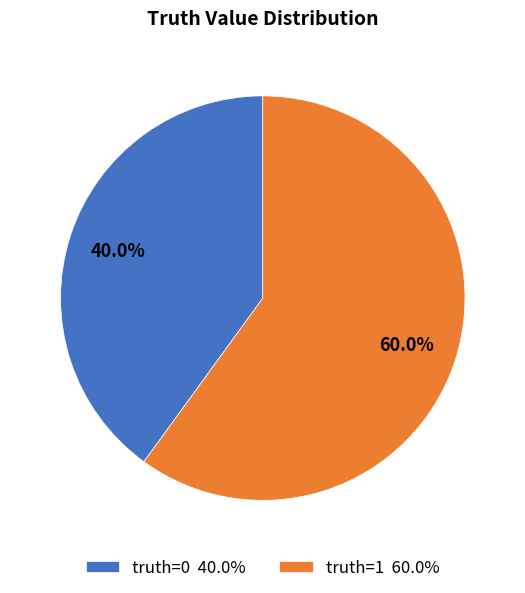

How much of the chart is everything except truth=1?

40.0%